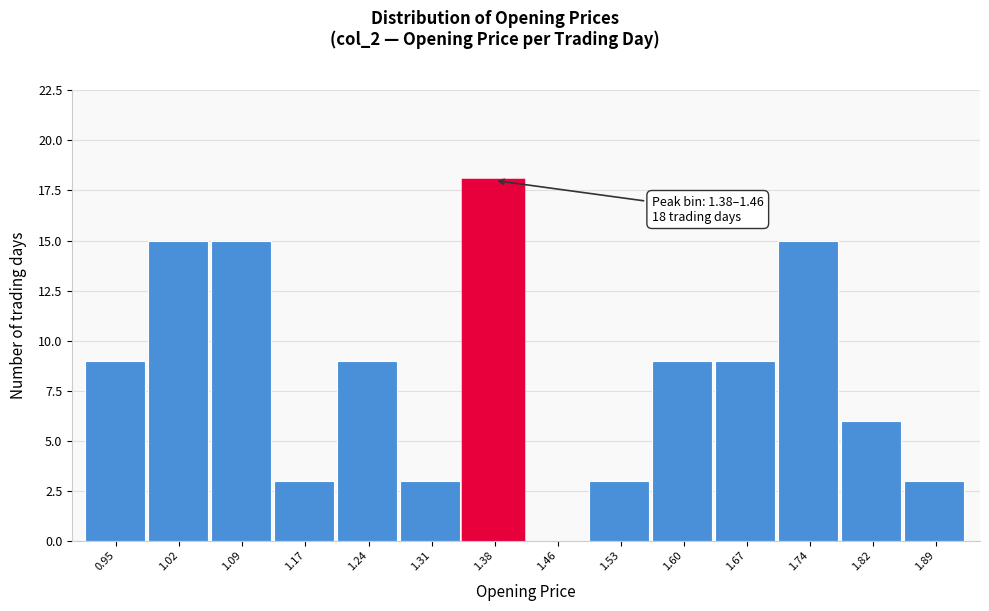

Reading left to right, what are all the values shown in this chart?

0.95=9	1.02=15	1.09=15	1.17=3	1.24=9	1.31=3	1.38=18	1.46=0	1.53=3	1.60=9	1.67=9	1.74=15	1.82=6	1.89=3